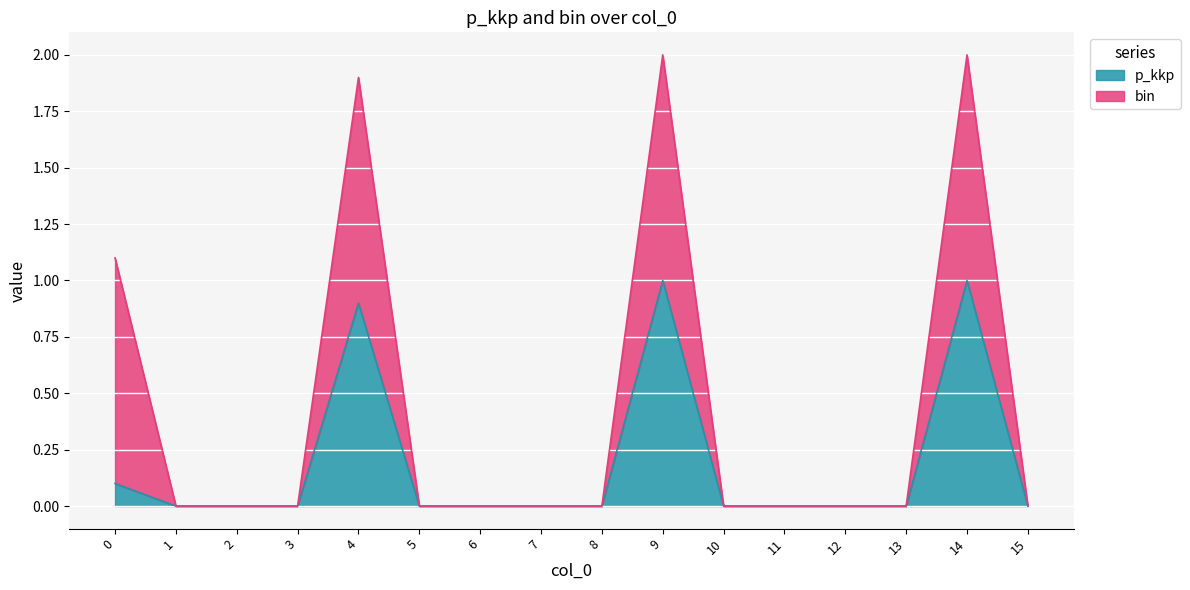

What is the difference between the maximum and minimum values?

1.0